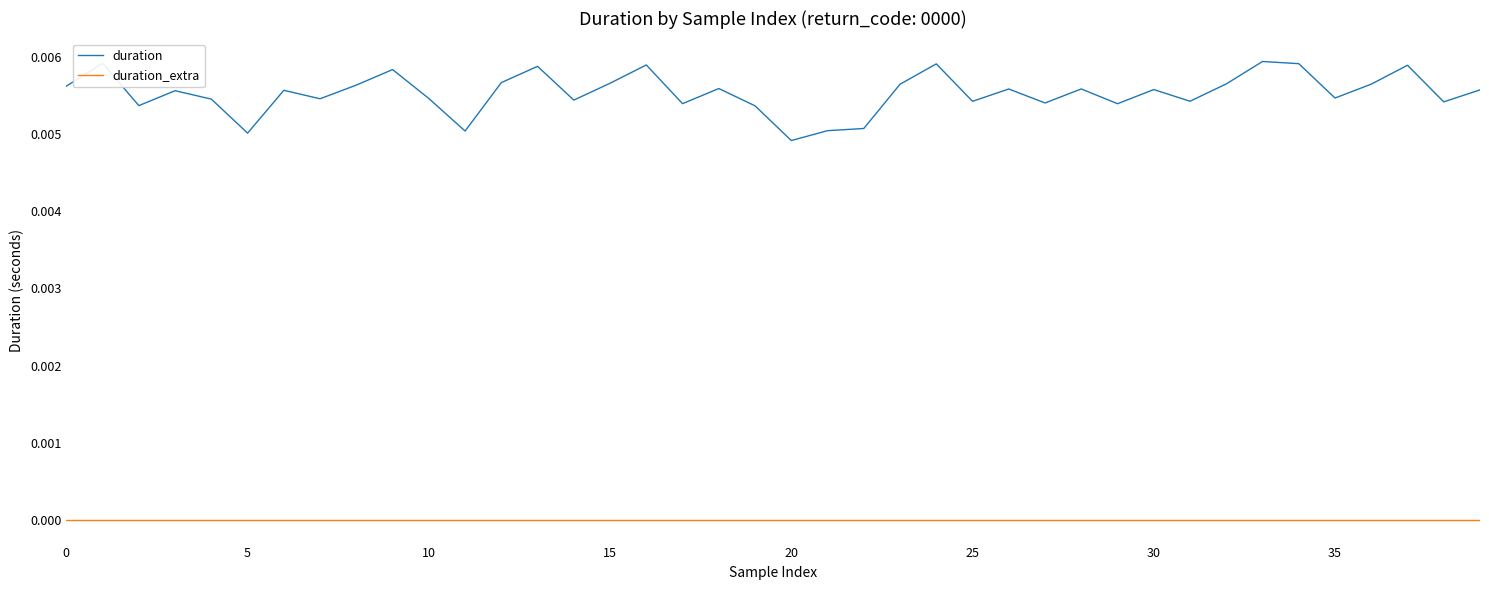

List the series in order of their peak value, highest first.

duration, duration_extra